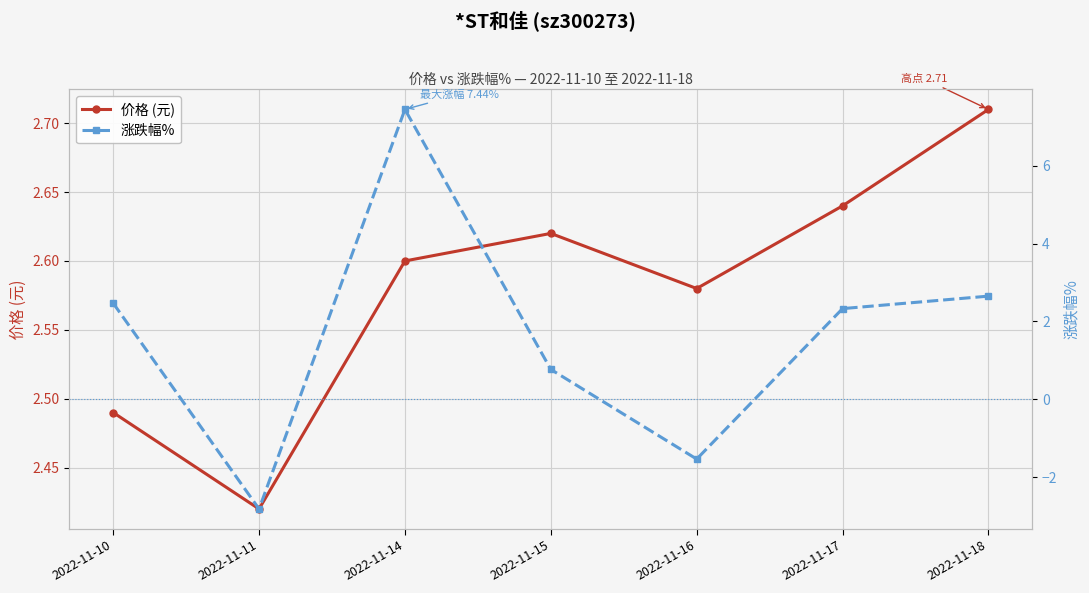

What is the sum of all 价格 (元) values?

18.1